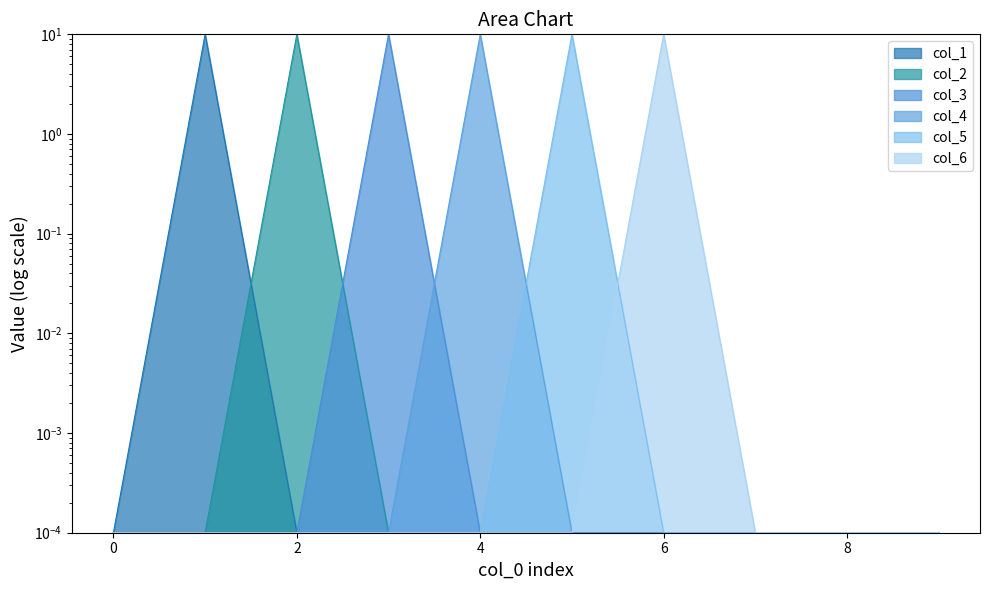

Where is the first local maximum for col_3?

3